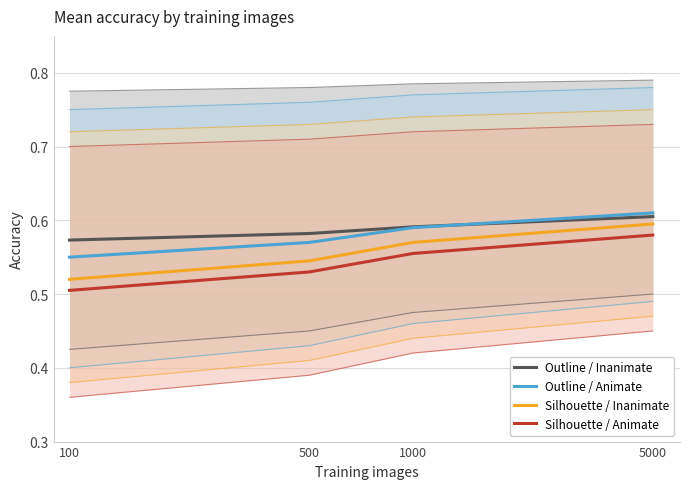

What is the average value of the Outline / Inanimate series?

0.6